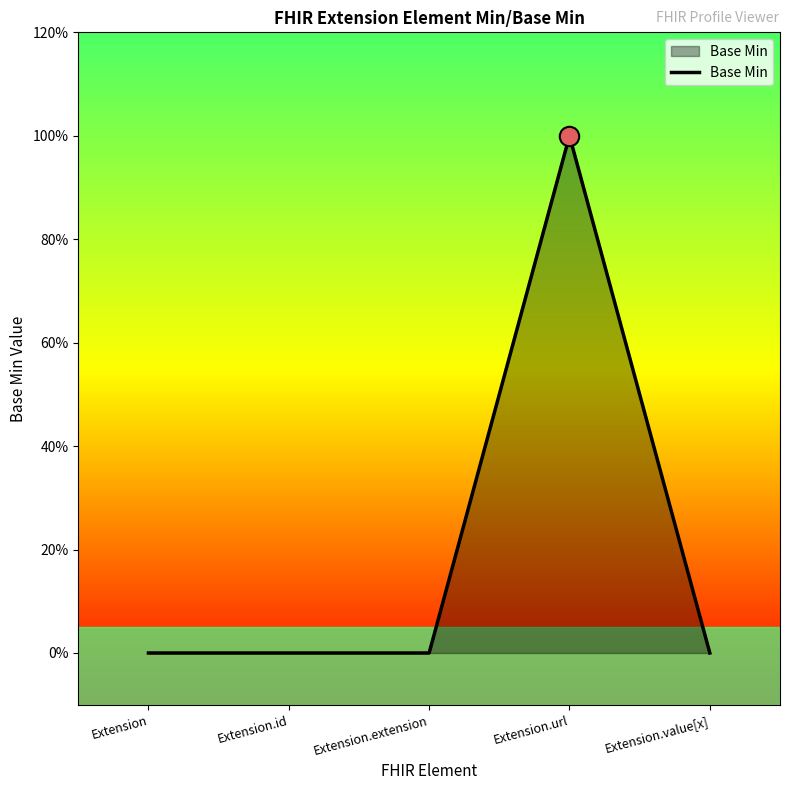

Which label corresponds to the smallest value in the chart?

Extension